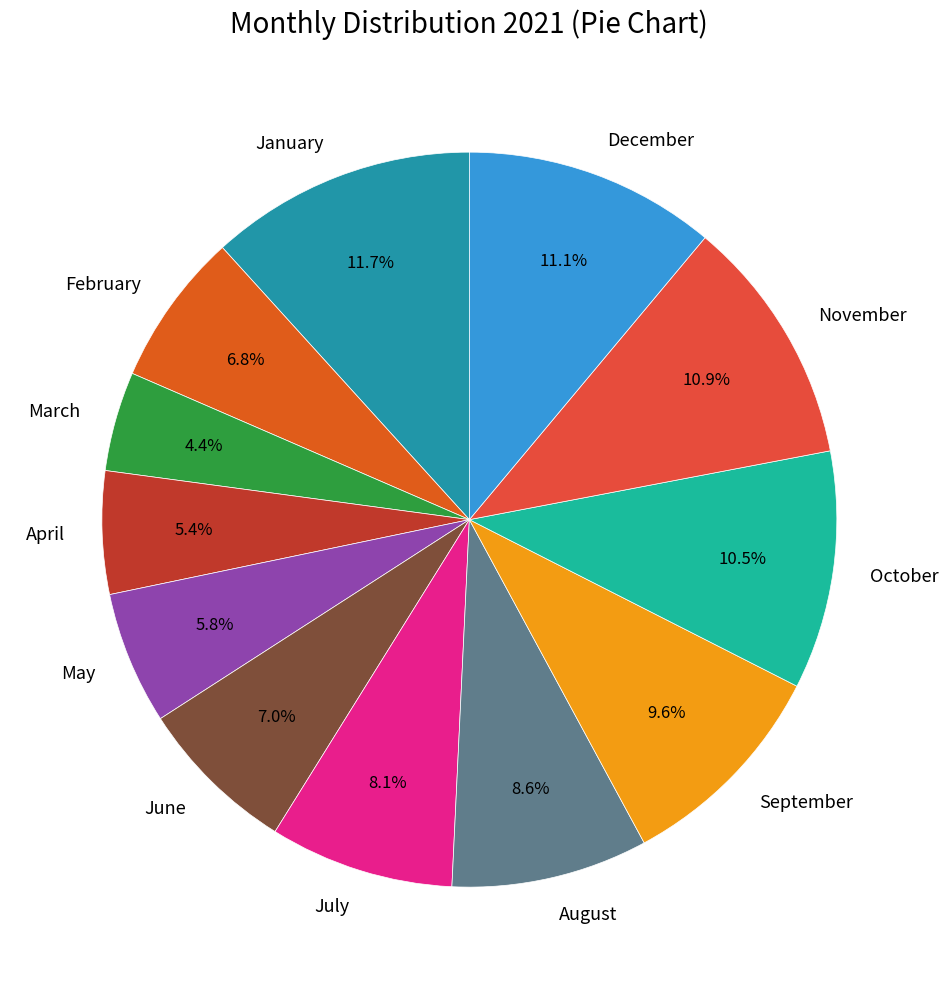

What is the total percentage of April and December?

16.5%